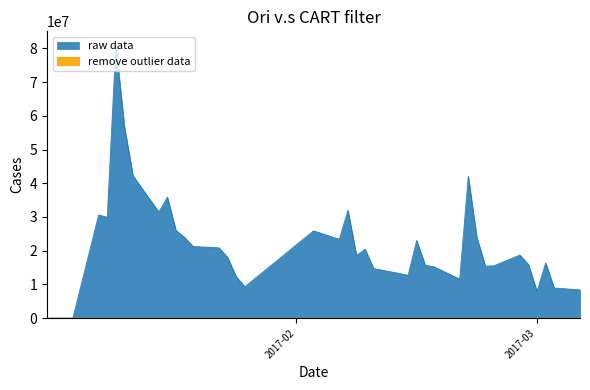

How many positive values does the volume series have?

36